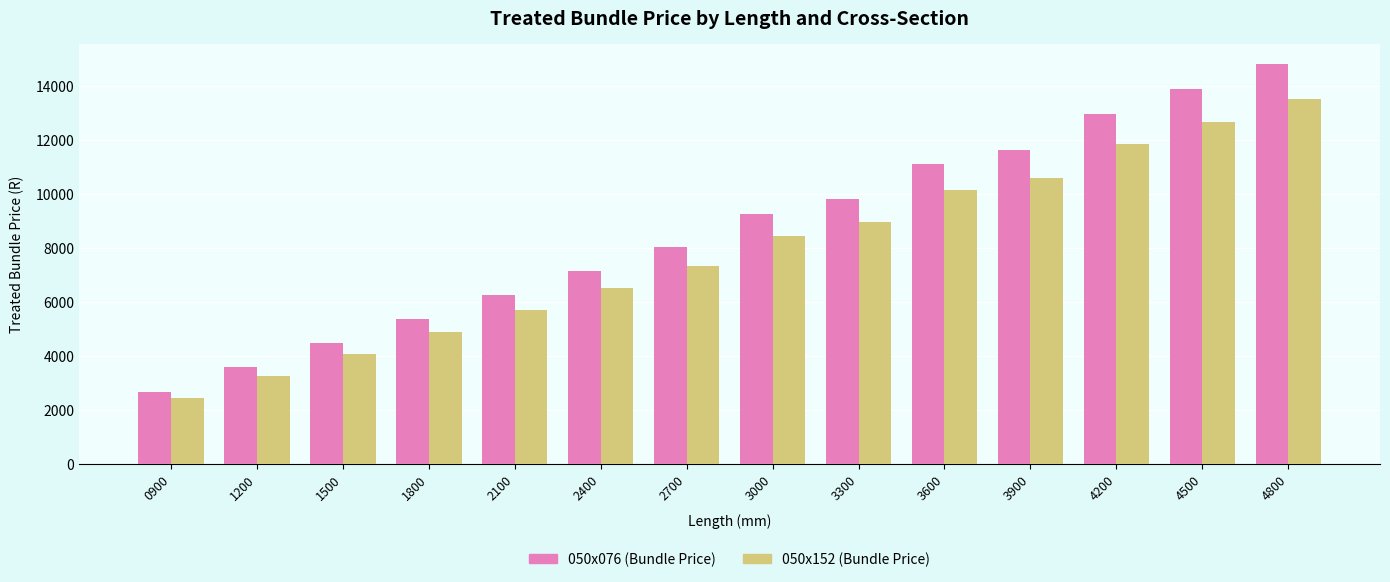

What is the value of the 050x152 (Bundle Price) bar at the 10th from the left?

10133.4